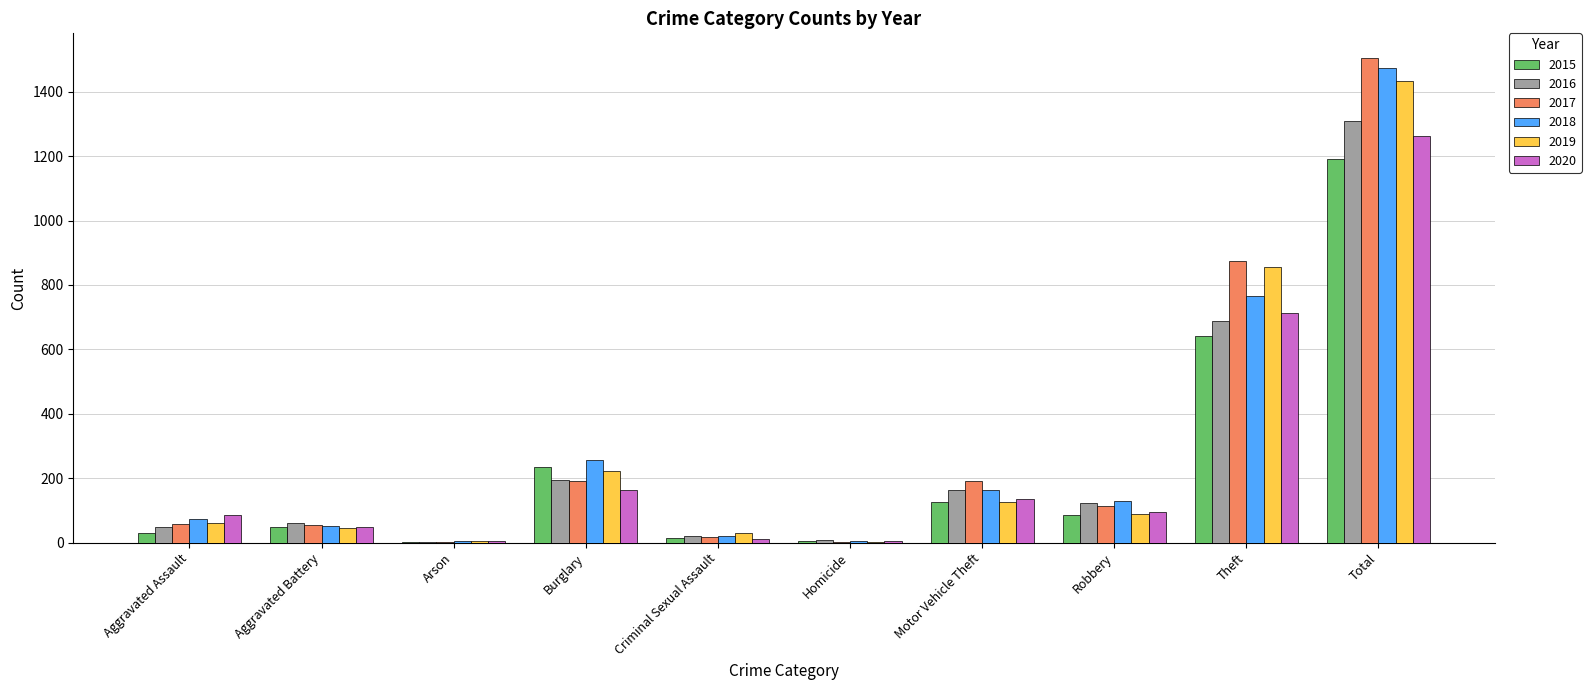

The 2018 series shows 164 at Motor Vehicle Theft. True or false?

True